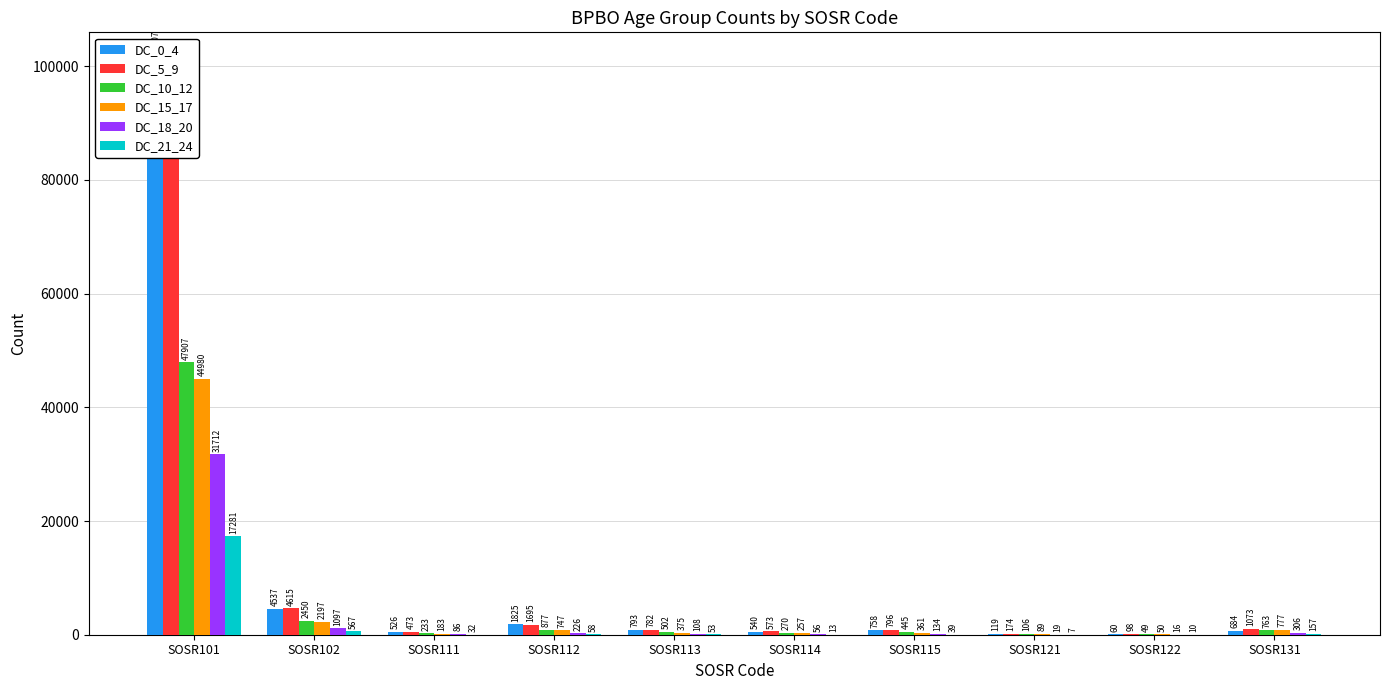

At which label does DC_5_9 reach its peak?

SOSR101